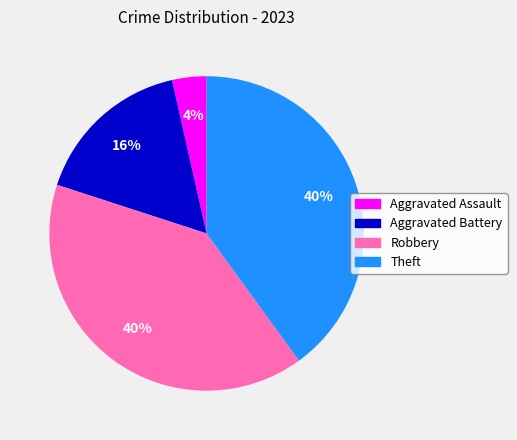

Between Theft and Aggravated Assault, which is larger?

Theft